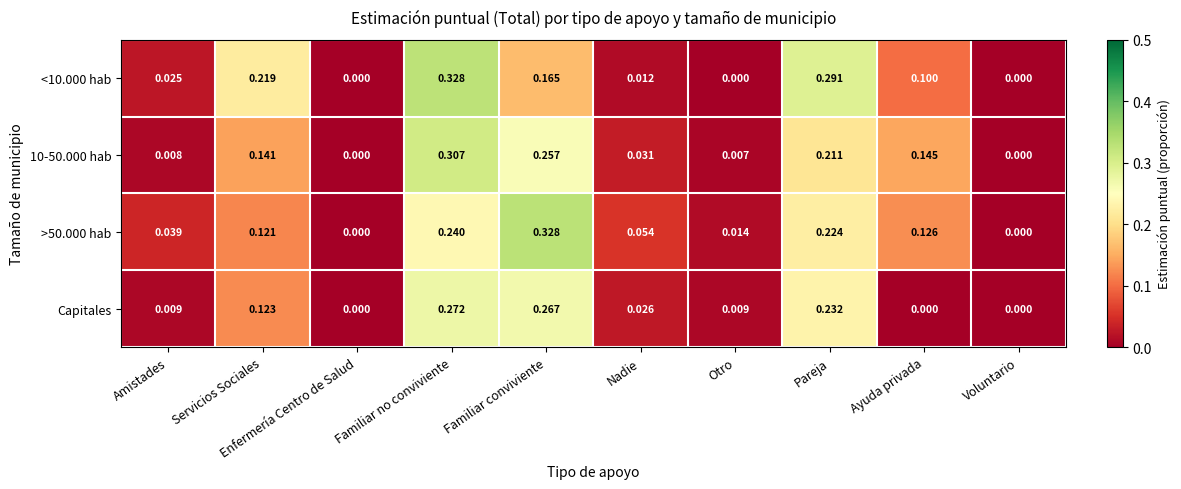

At which category is the sum across all series the highest?

Familiar no conviviente